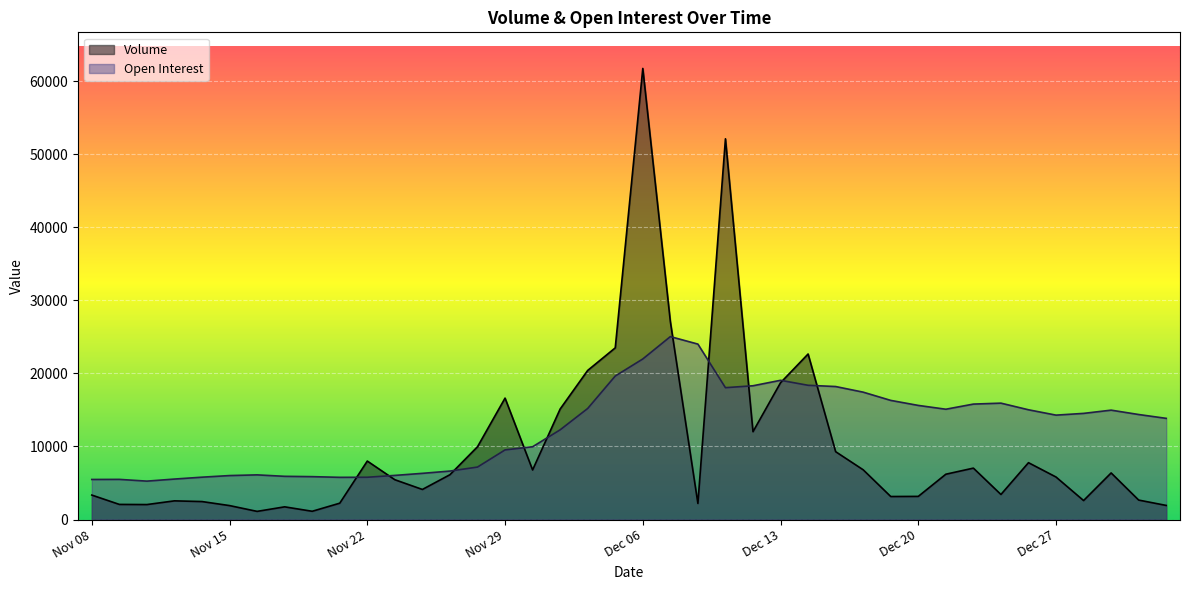

Which series has the widest spread of values?

Volume